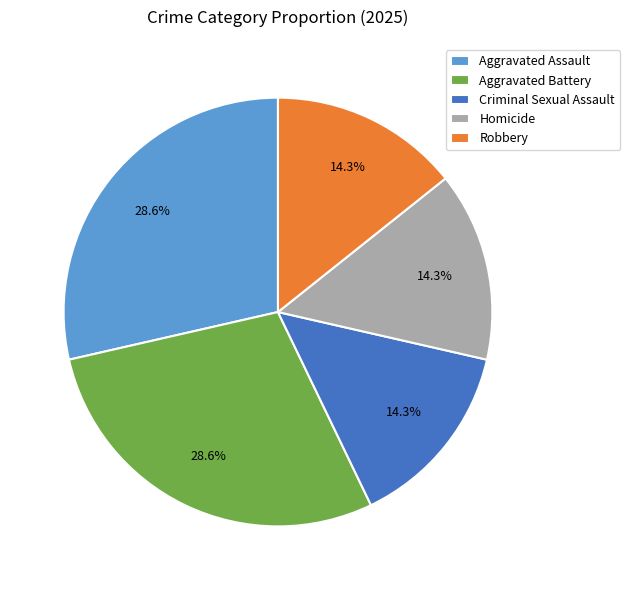

To the nearest percent, what is the difference between the largest and smallest slice percentages?

14%